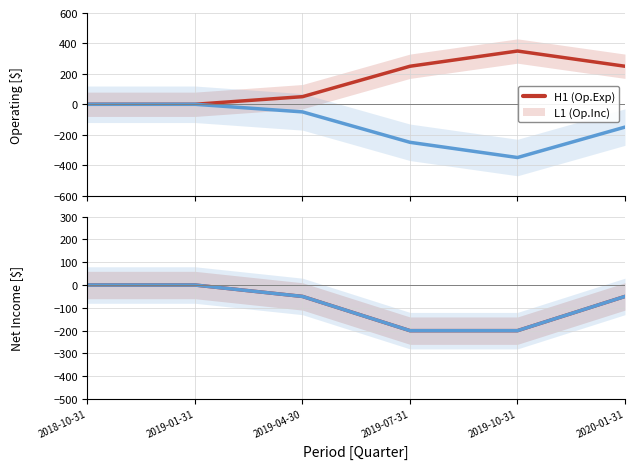

Does the chart have visible grid lines?

Yes